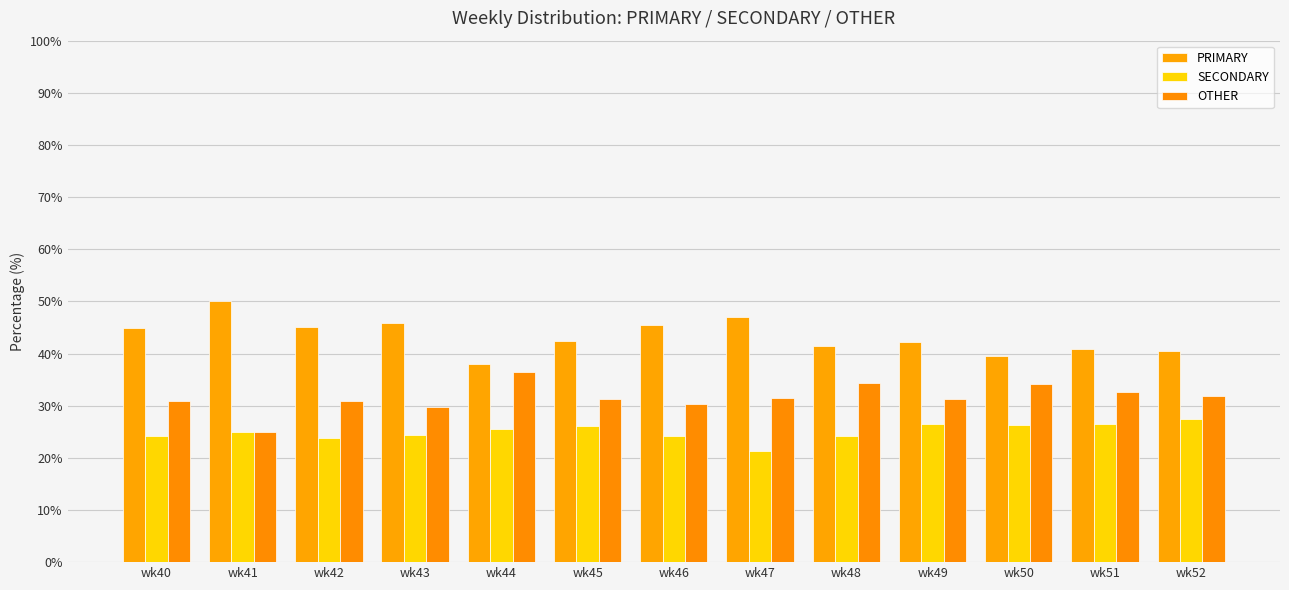

Which series has the largest total across all categories?

PRIMARY